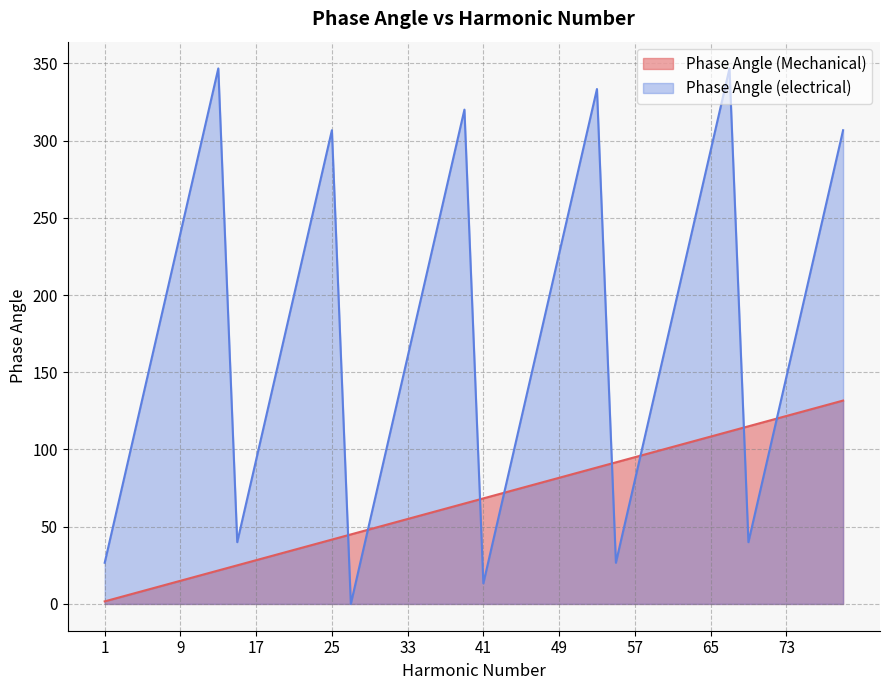

Where do Phase Angle (electrical) and Phase Angle (Mechanical) first cross each other?

25 and 27